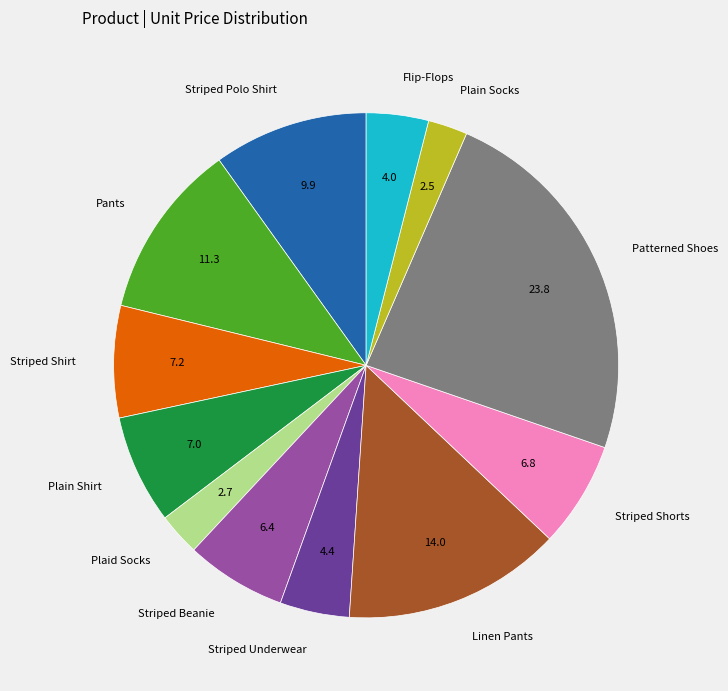

Is it true that Plaid Socks is 13% of the pie?

False